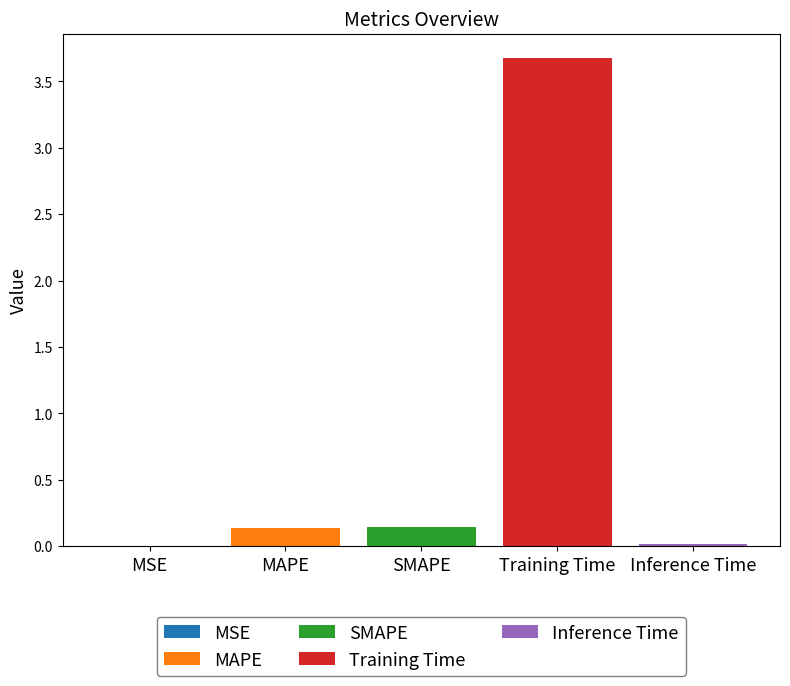

The SMAPE series shows 0.1 at SMAPE. True or false?

True